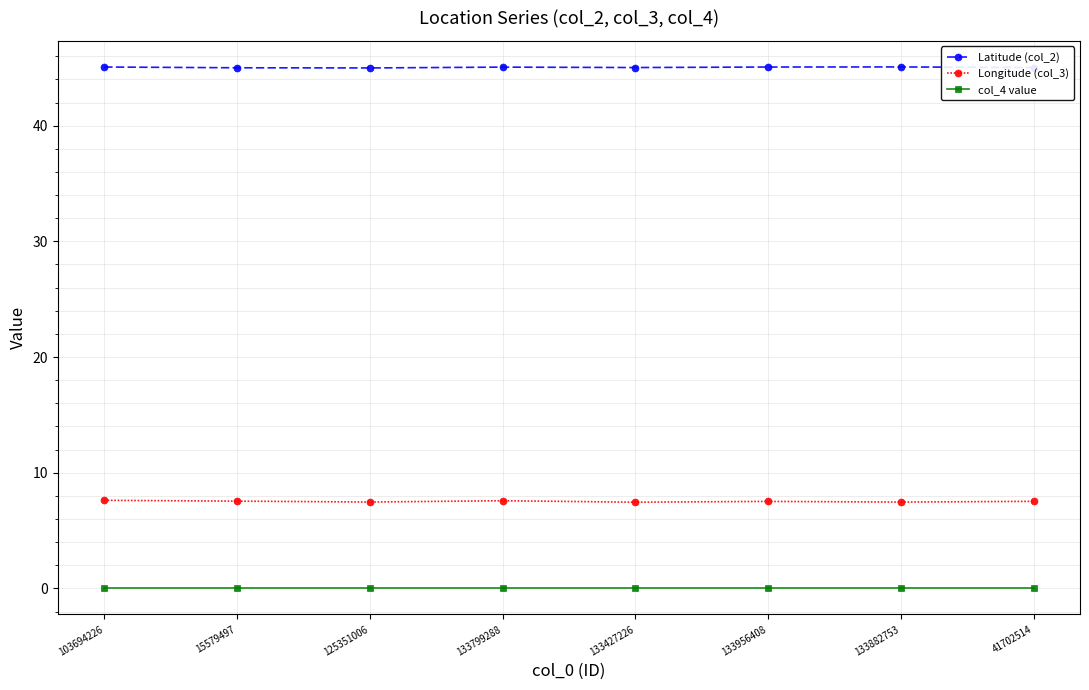

How many lines are shown in the chart?

3